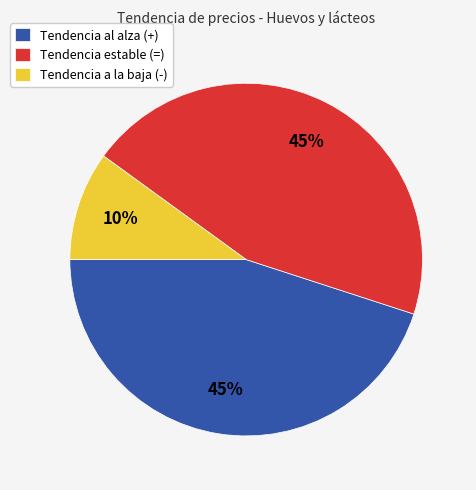

To the nearest percent, what is the difference between the largest and smallest slice percentages?

35%